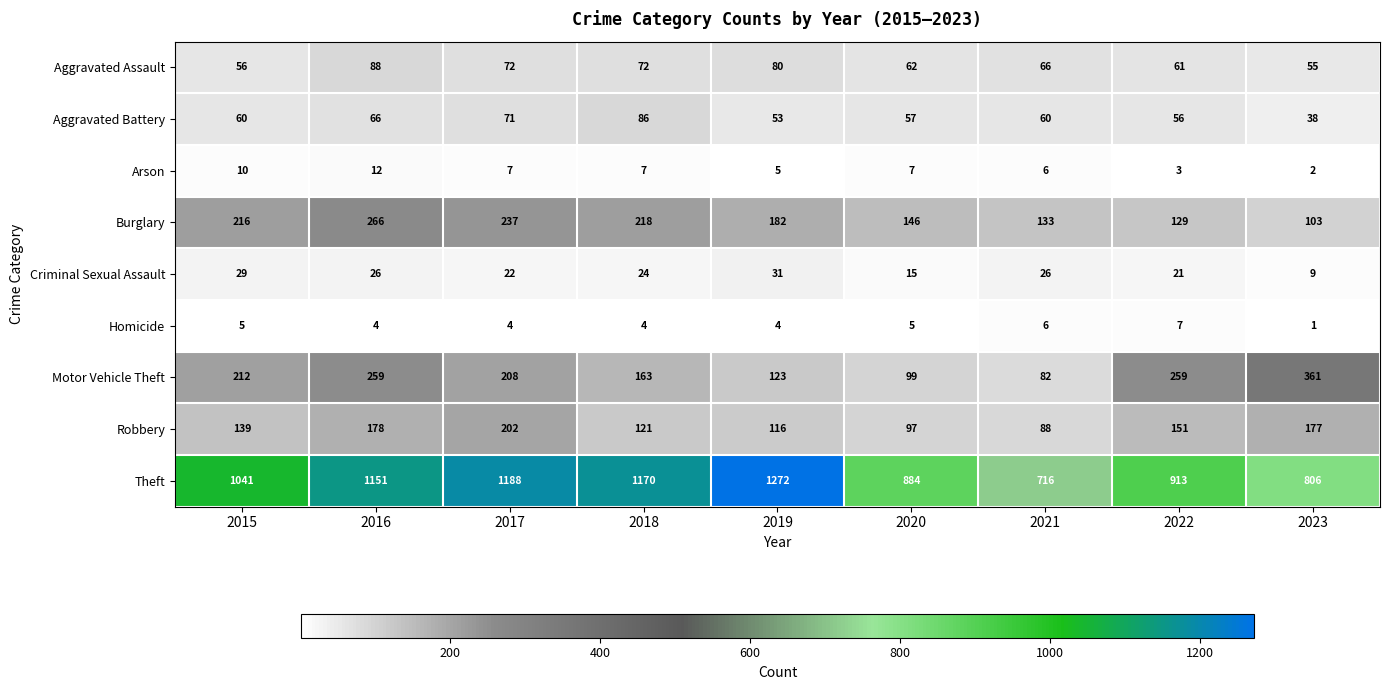

The Theft series shows 820 at 2019. True or false?

False